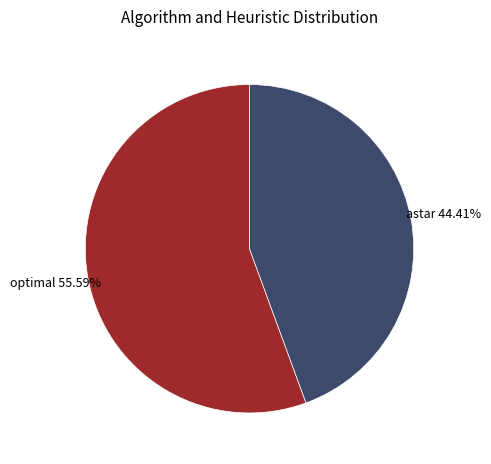

What percentage is the astar slice, to the nearest percent?

44%